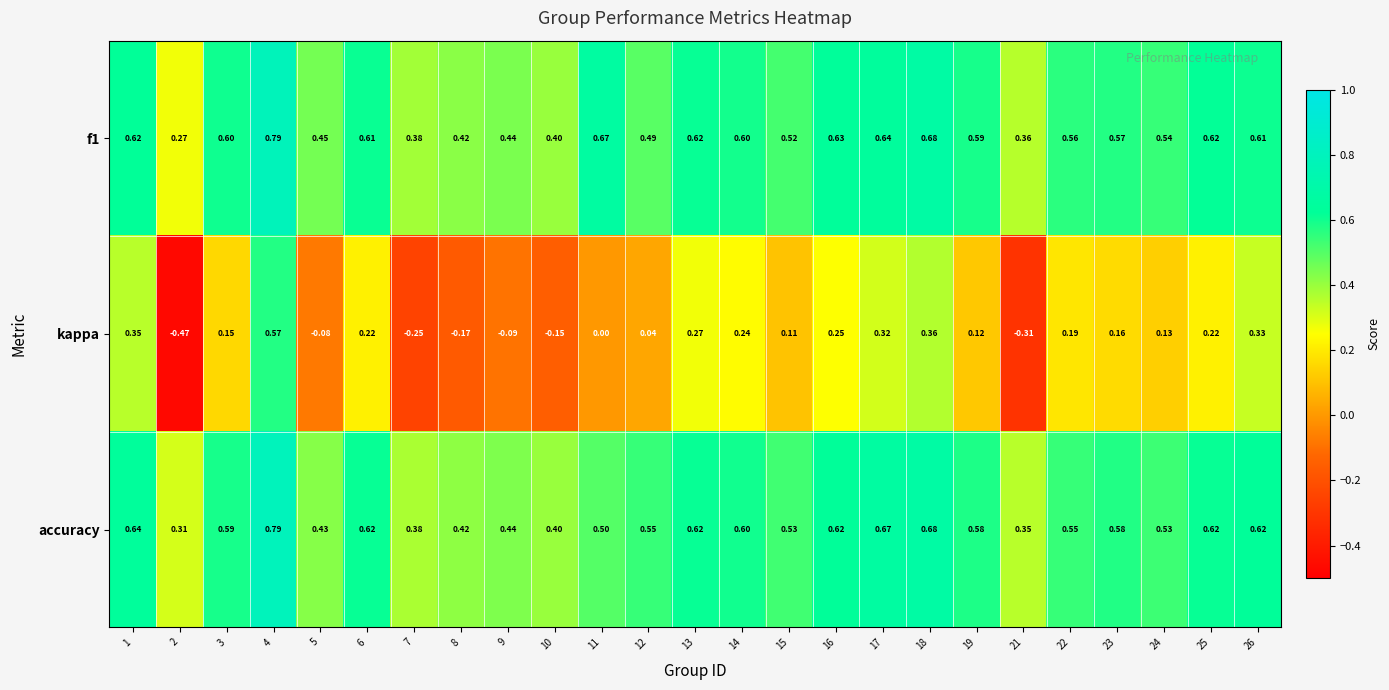

Is the value of accuracy at 9 greater than the value of f1 at 24?

No